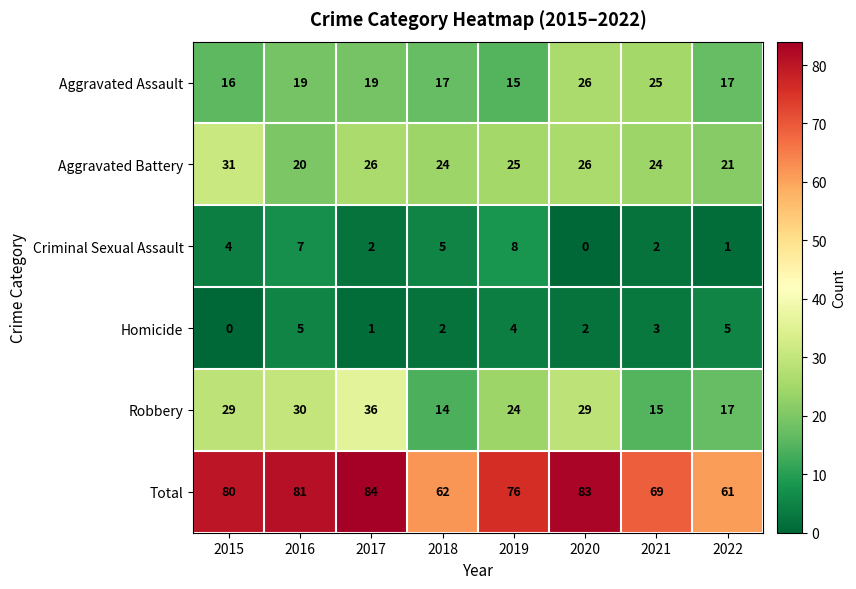

What is the highest value of the Criminal Sexual Assault series?

8